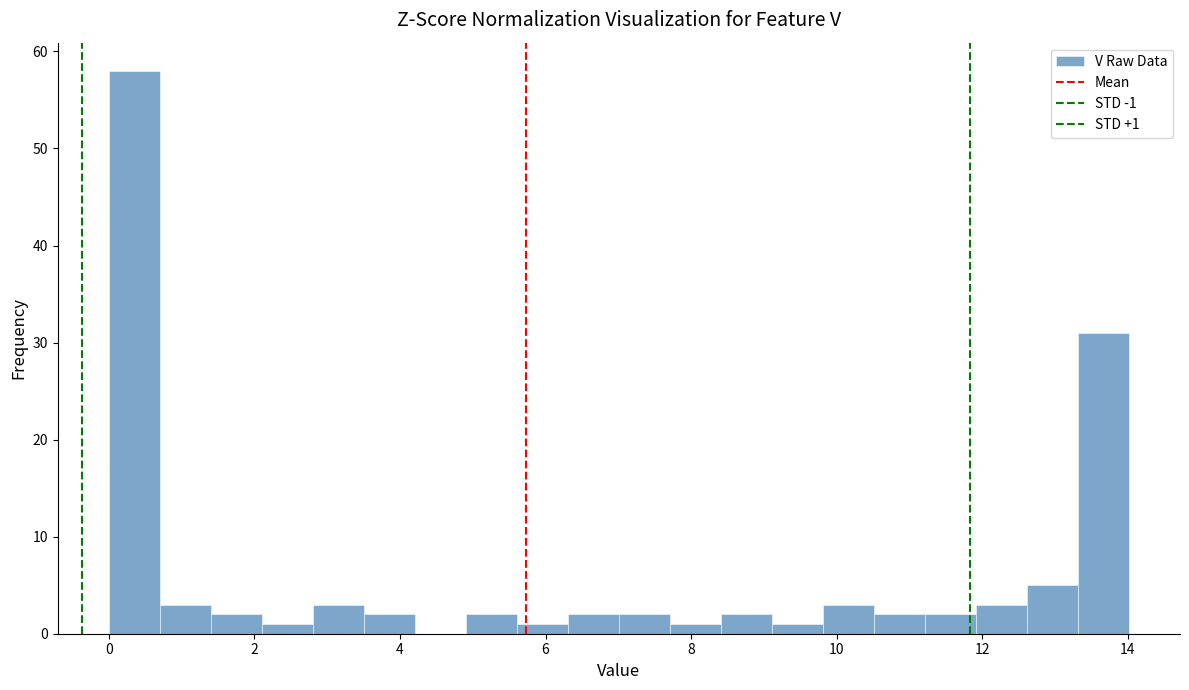

Read against the x-axis, roughly where is the centre of the tallest bar?

0.4